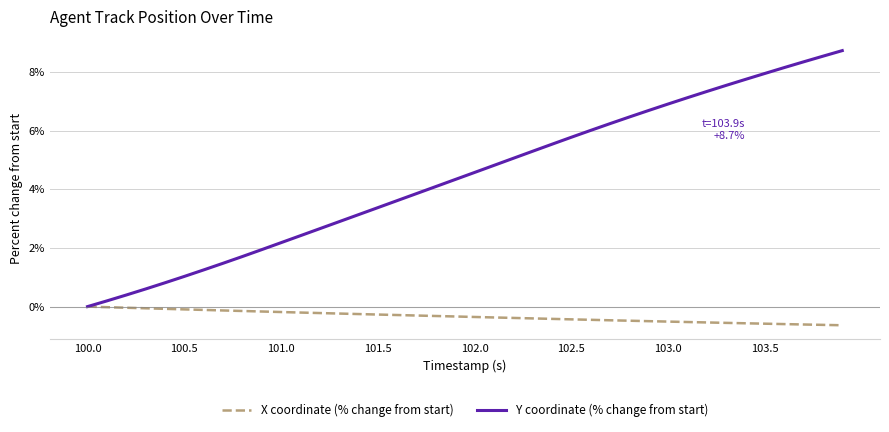

Which series has the largest range (max minus min)?

Y coordinate (% change from start)